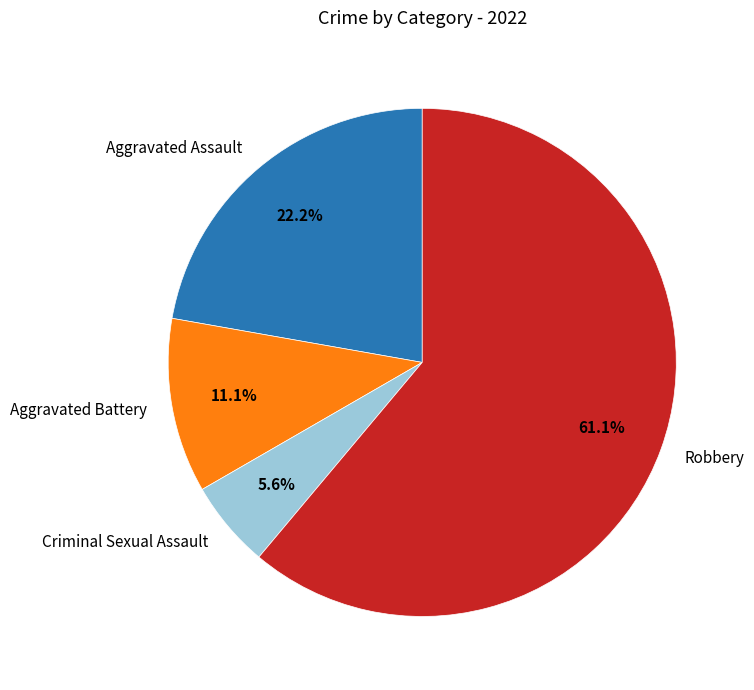

What percentage is the Robbery slice, to the nearest percent?

61%